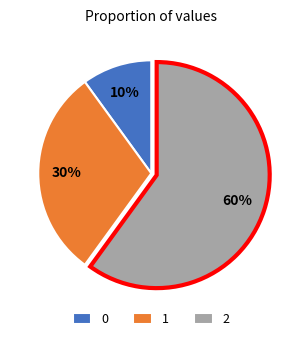

Does any single category account for the majority?

Yes